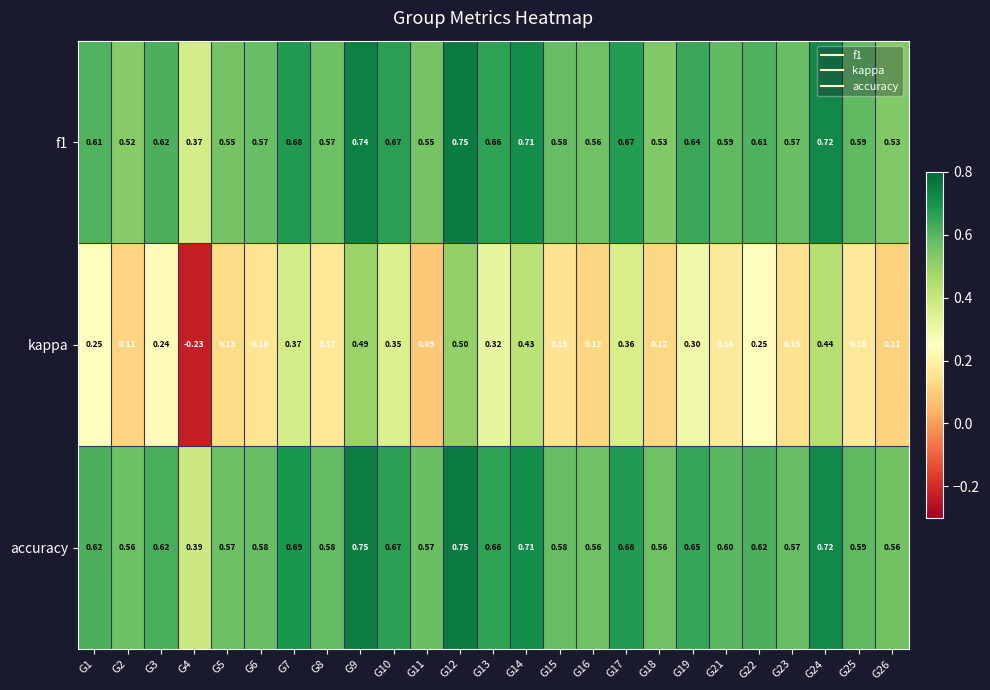

Is the value of f1 at G17 greater than the value of kappa at G10?

Yes